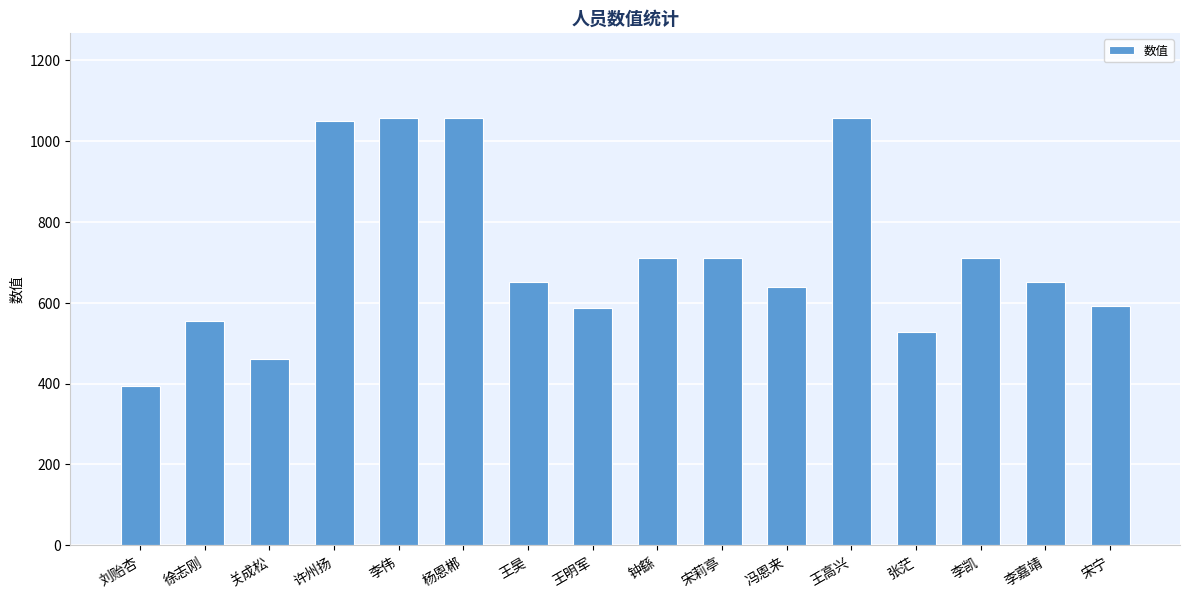

What is the change in value from 李伟 to 王明军?

-470.0